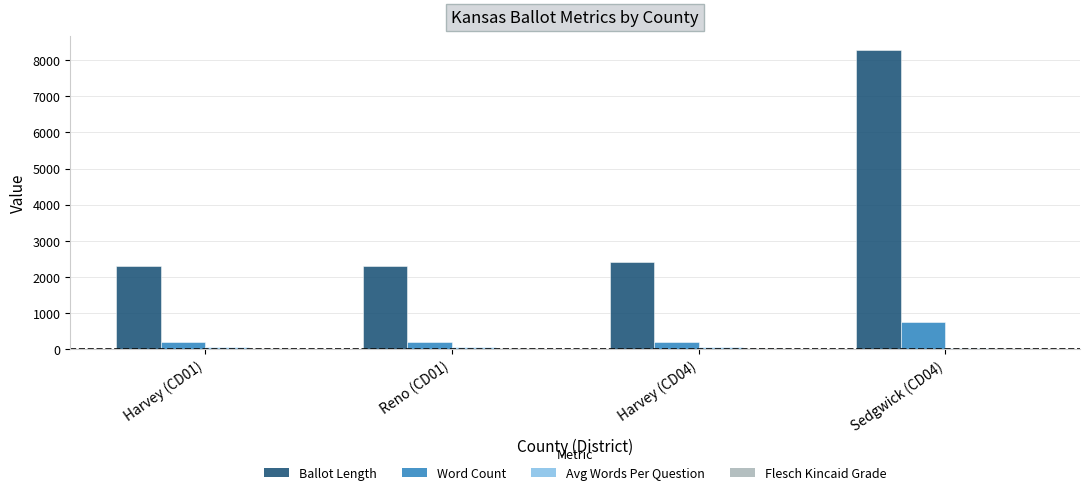

Which series has the largest range (max minus min)?

Ballot Length